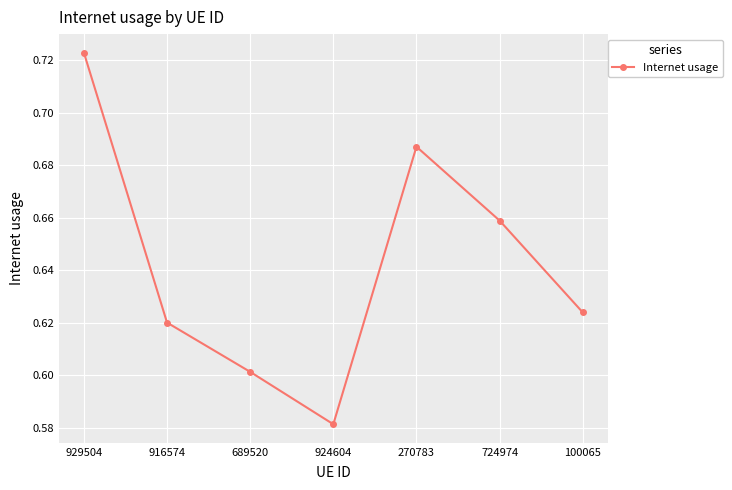

How many categories are shown in the chart?

7